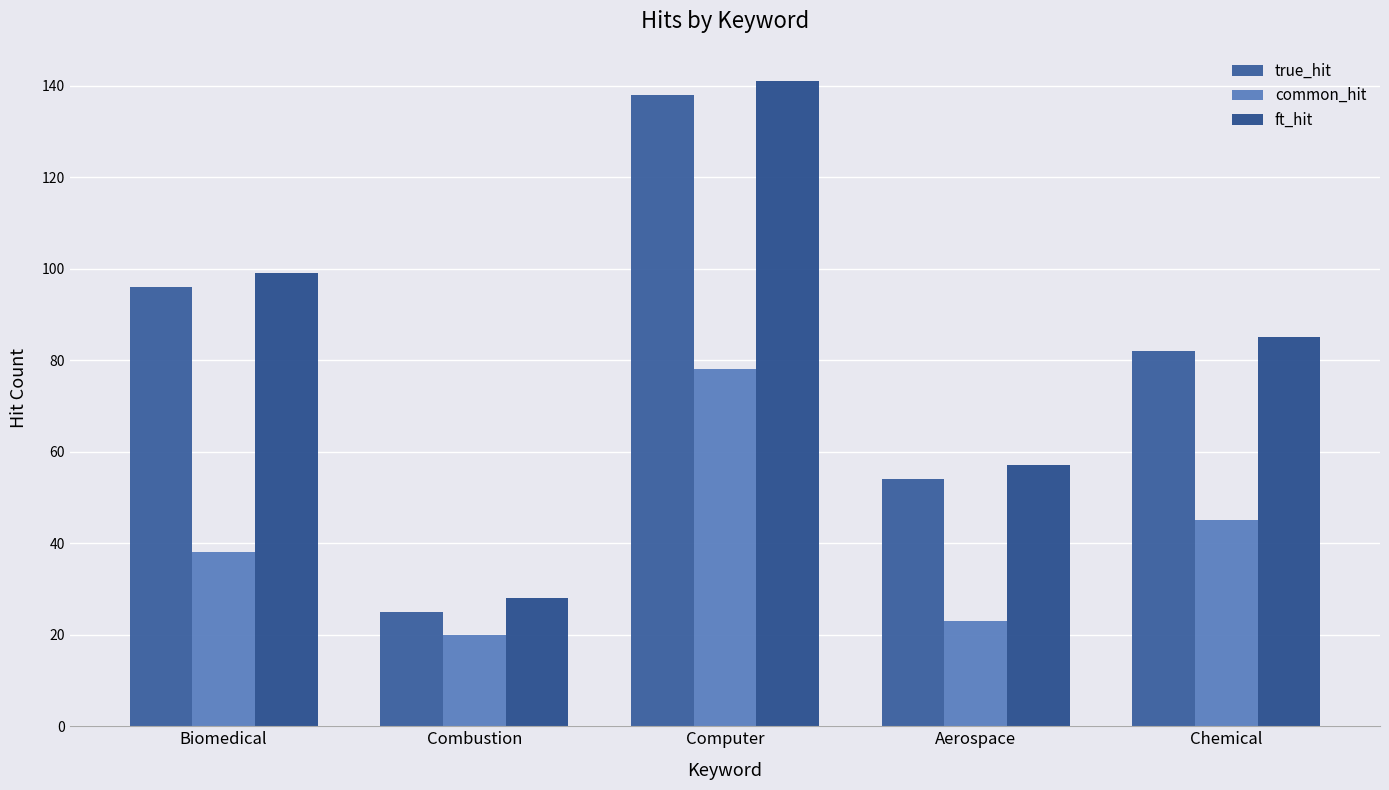

At how many categories does at least one series exceed 67?

3